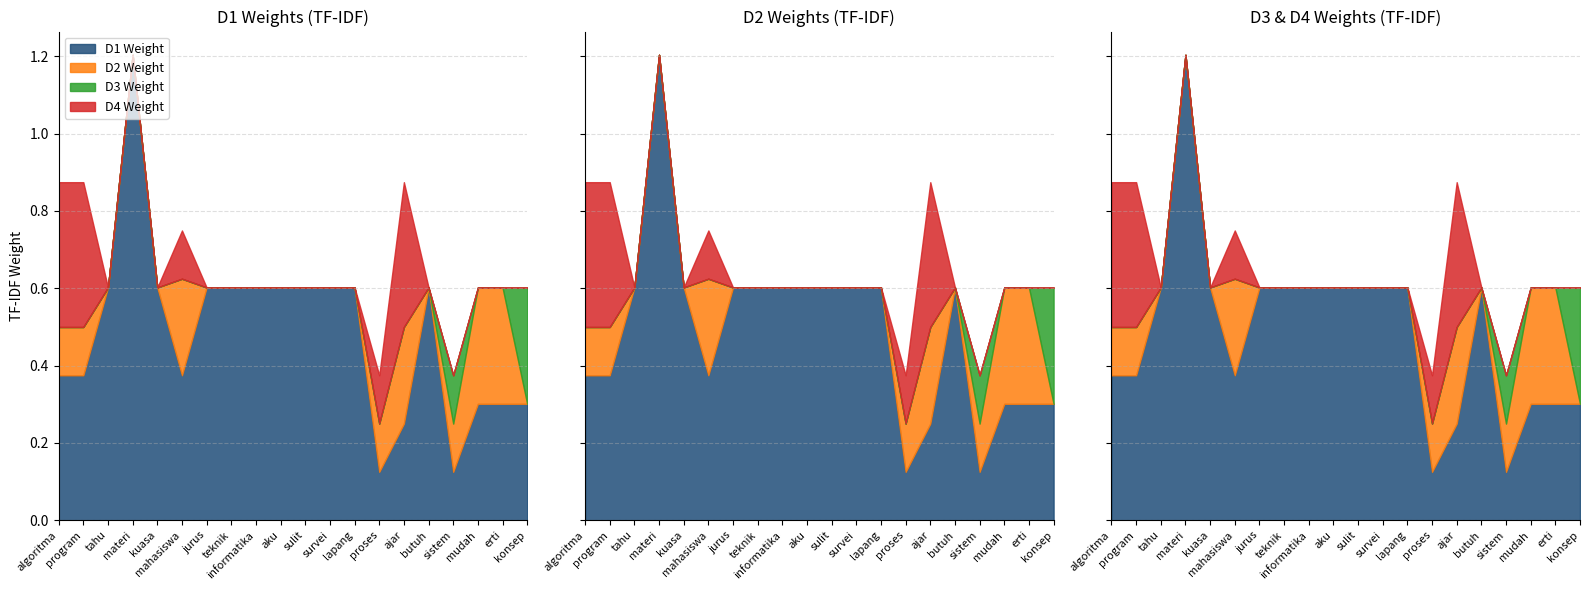

Where is d3_W nearest to the value 0?

algoritma